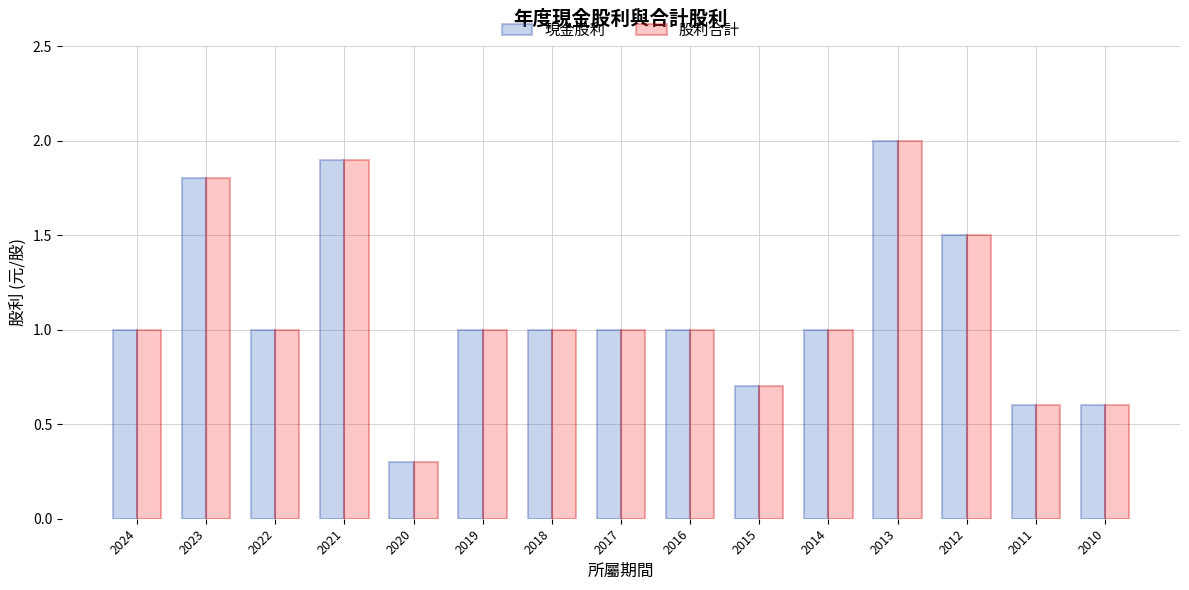

The 現金股利 series shows 0.5 at 2017. True or false?

False